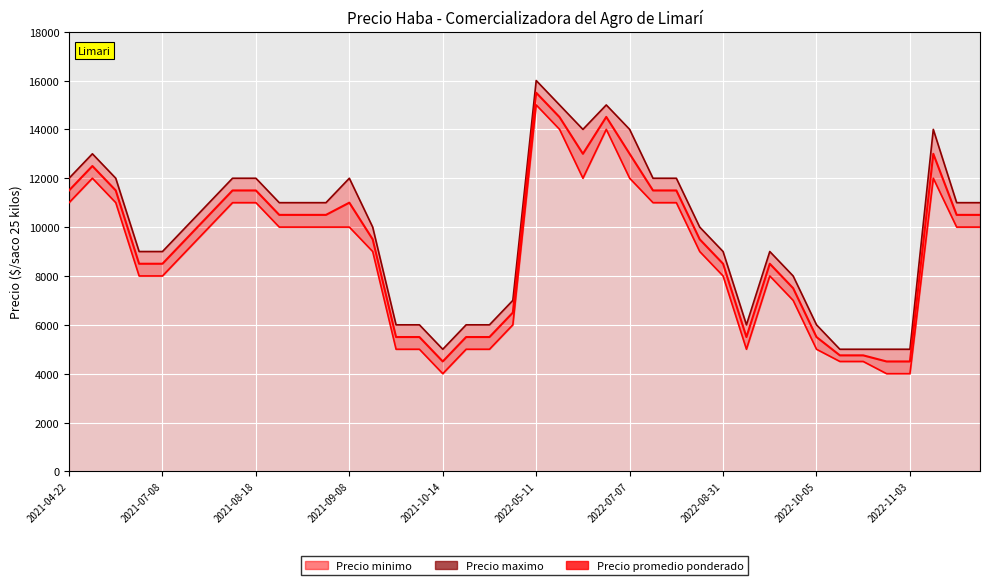

Read the Precio minimo value at 10, to the nearest 100.

10000